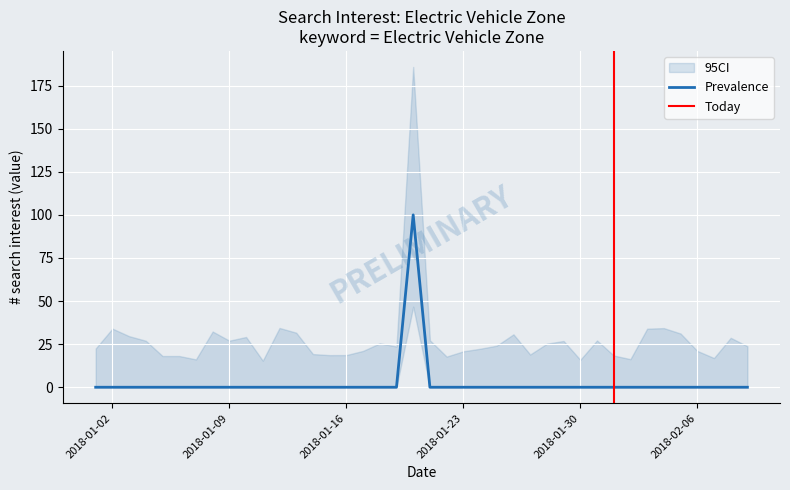

Does the chart display data point markers on the line(s)?

No